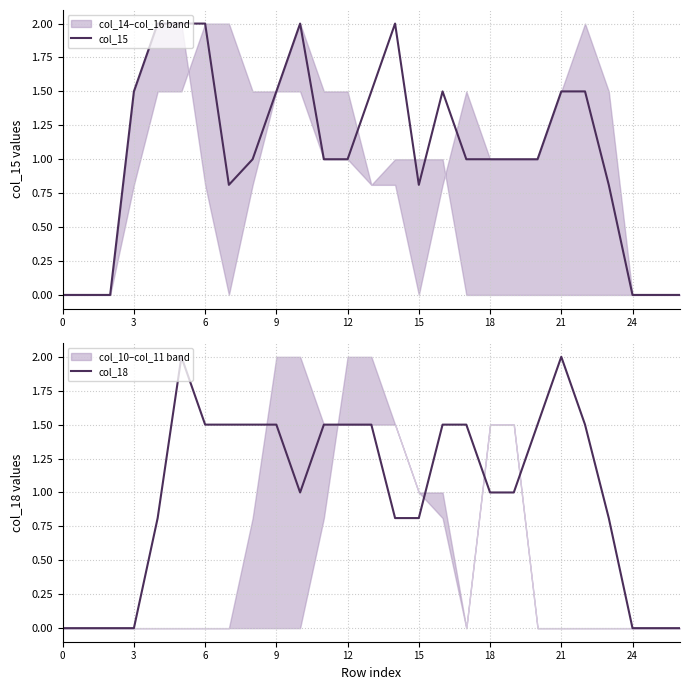

At how many categories does at least one series exceed 1?

17